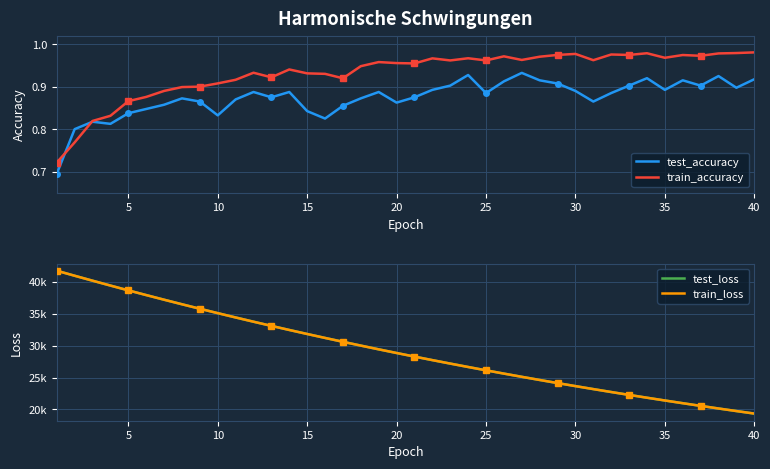

How many lines are shown in the chart?

4